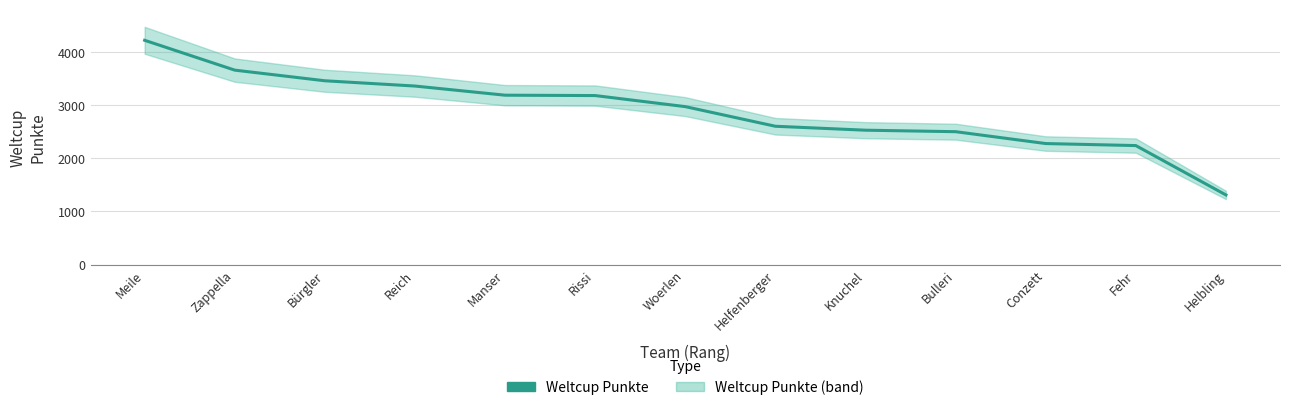

Reading left to right, extract all data points from this chart.

Meile=4215	Zappella=3654	Bürgler=3454	Reich=3355	Manser=3183	Rissi=3176	Woerlen=2968	Helfenberger=2599	Knuchel=2525	Bulleri=2497	Conzett=2274	Fehr=2236	Helbling=1308